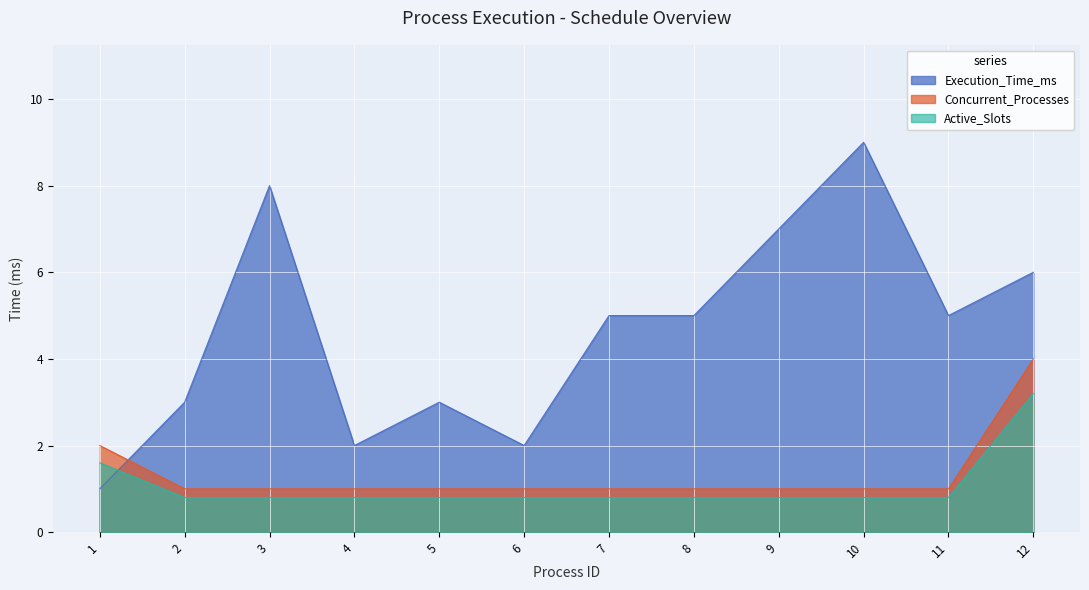

At 1, list the series in order from largest to smallest.

Concurrent_Processes, Active_Slots, Execution_Time_ms